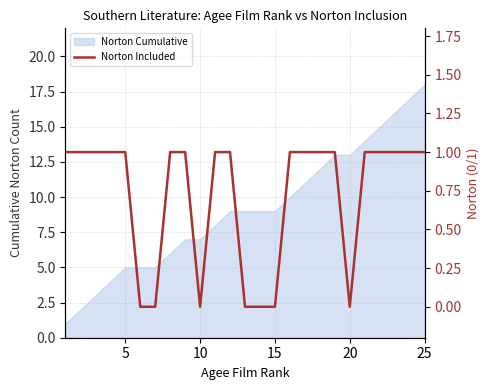

Reading left to right, what are all the values shown in this chart?

1	1	1	1	1	0	0	1	1	0	1	1	0	0	0	1	1	1	1	0	1	1	1	1	1